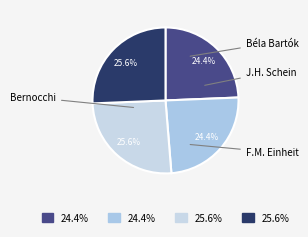

How many slices are in this pie chart?

4